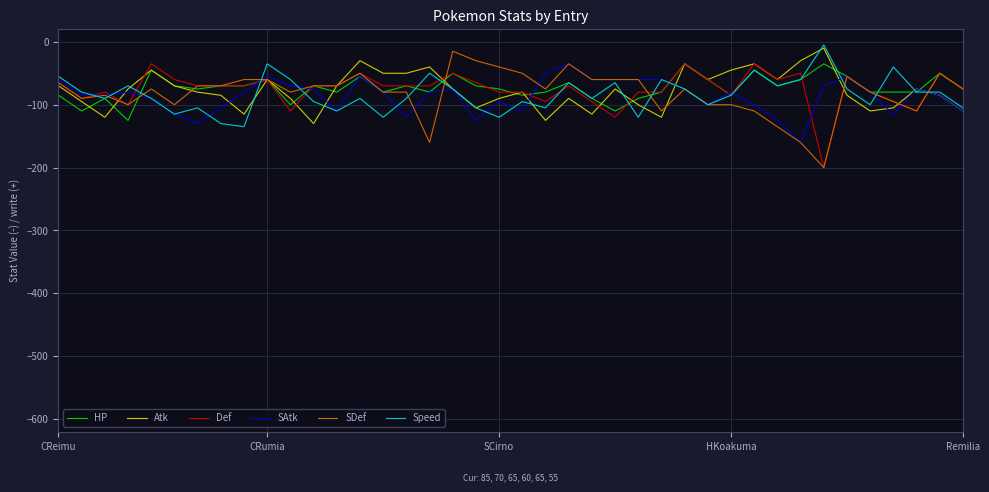

Which series has the widest spread of values?

SDef